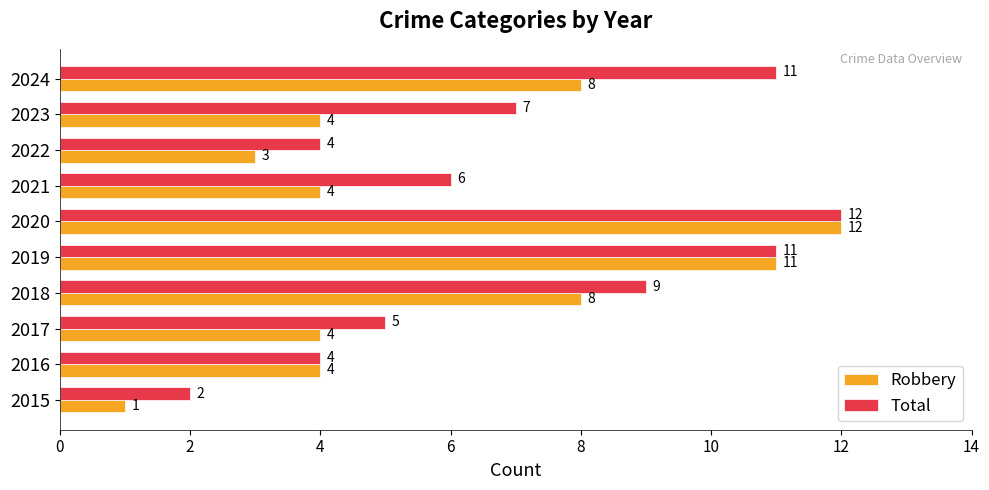

At 2024, list the series in order from largest to smallest.

Total, Robbery